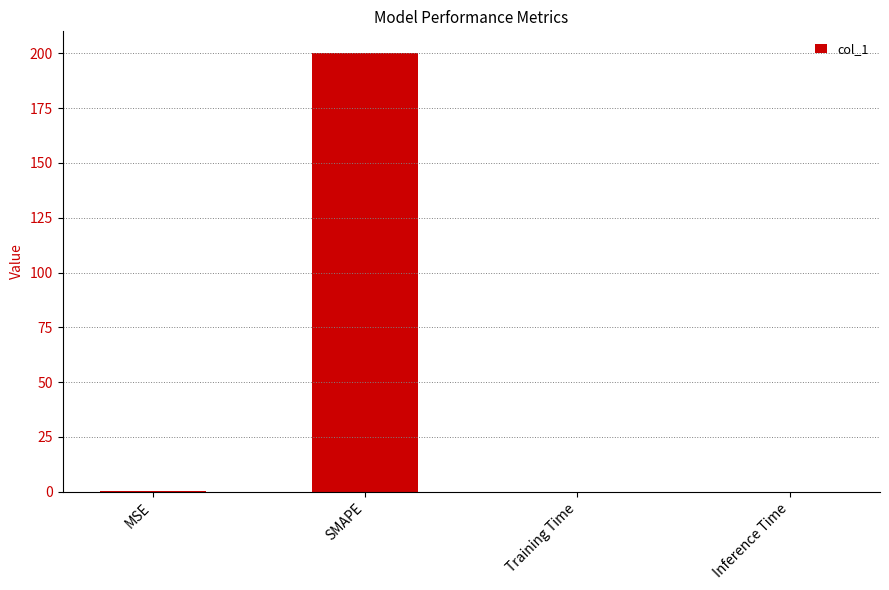

What is the difference between the values at Inference Time and SMAPE?

200.0